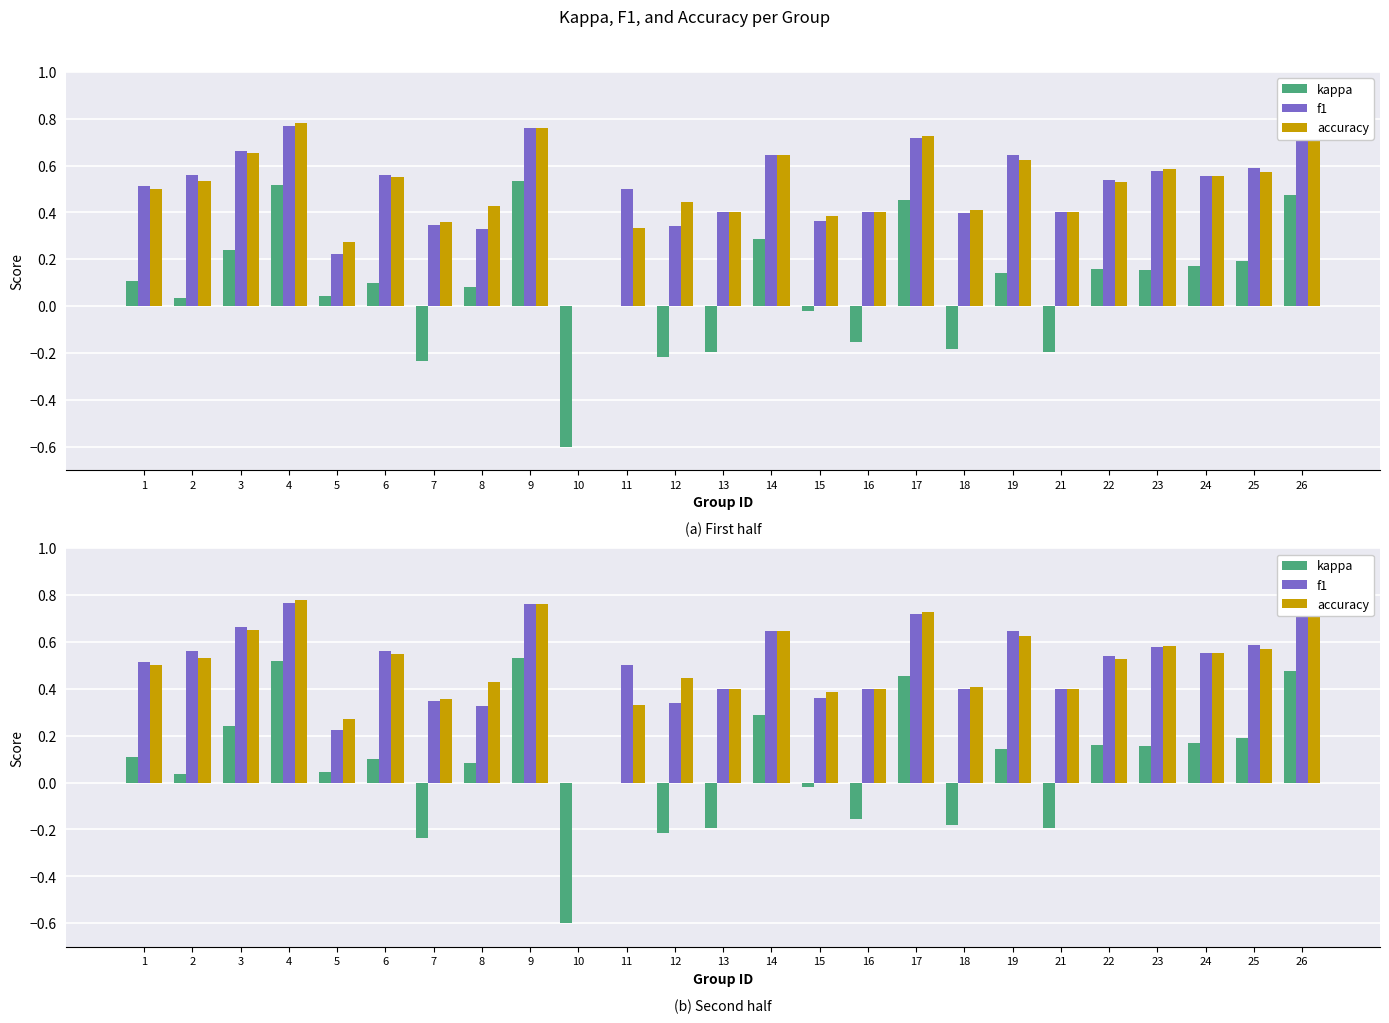

Read the accuracy value at 11.

0.3